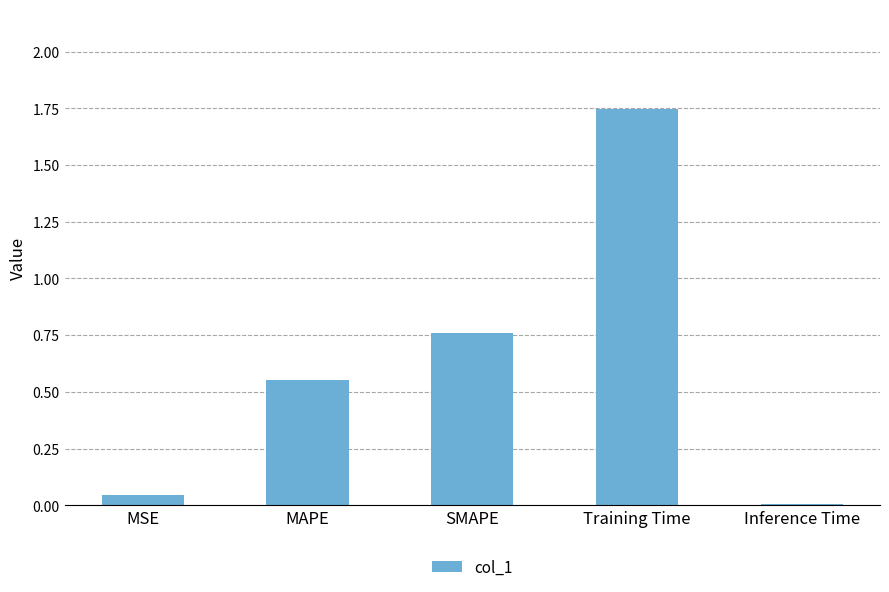

Between MAPE and SMAPE, which is larger?

SMAPE